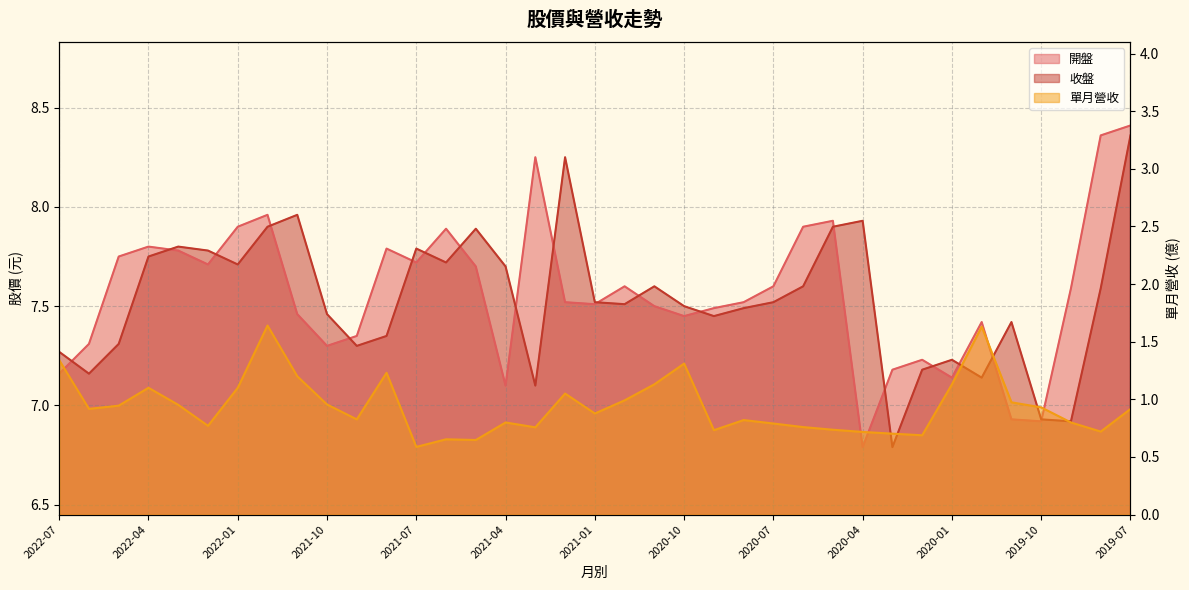

True or false: 開盤 and 單月營收 intersect in this chart.

False